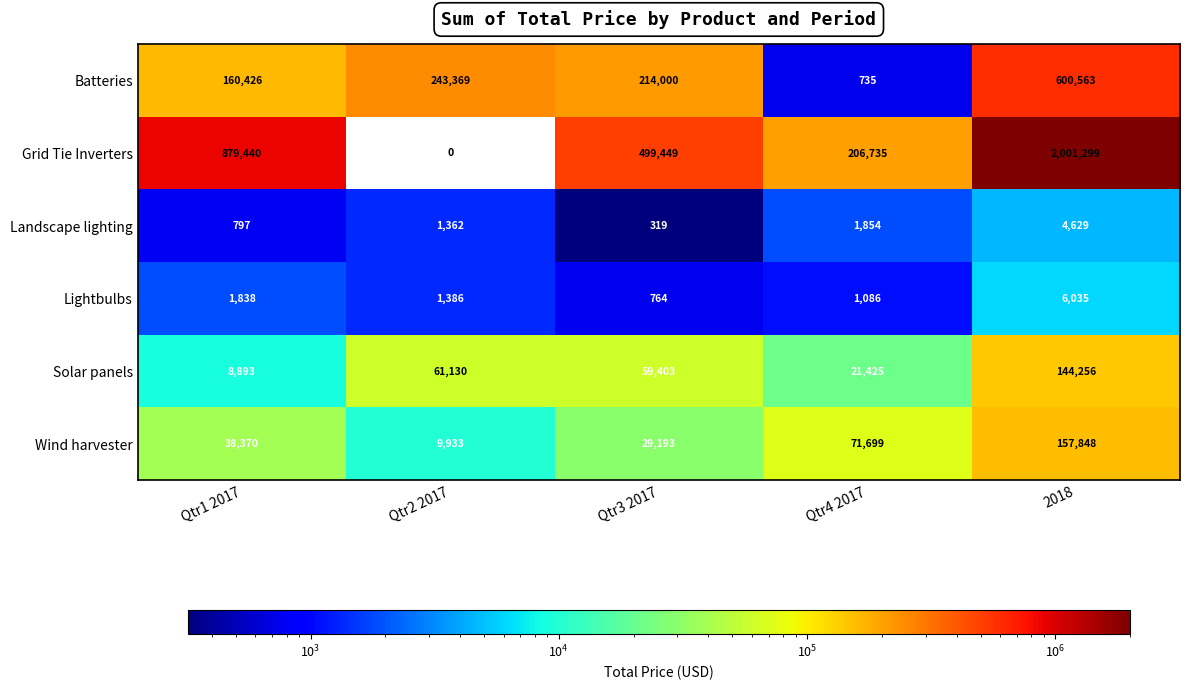

What is the sum of all Batteries values?

1219093